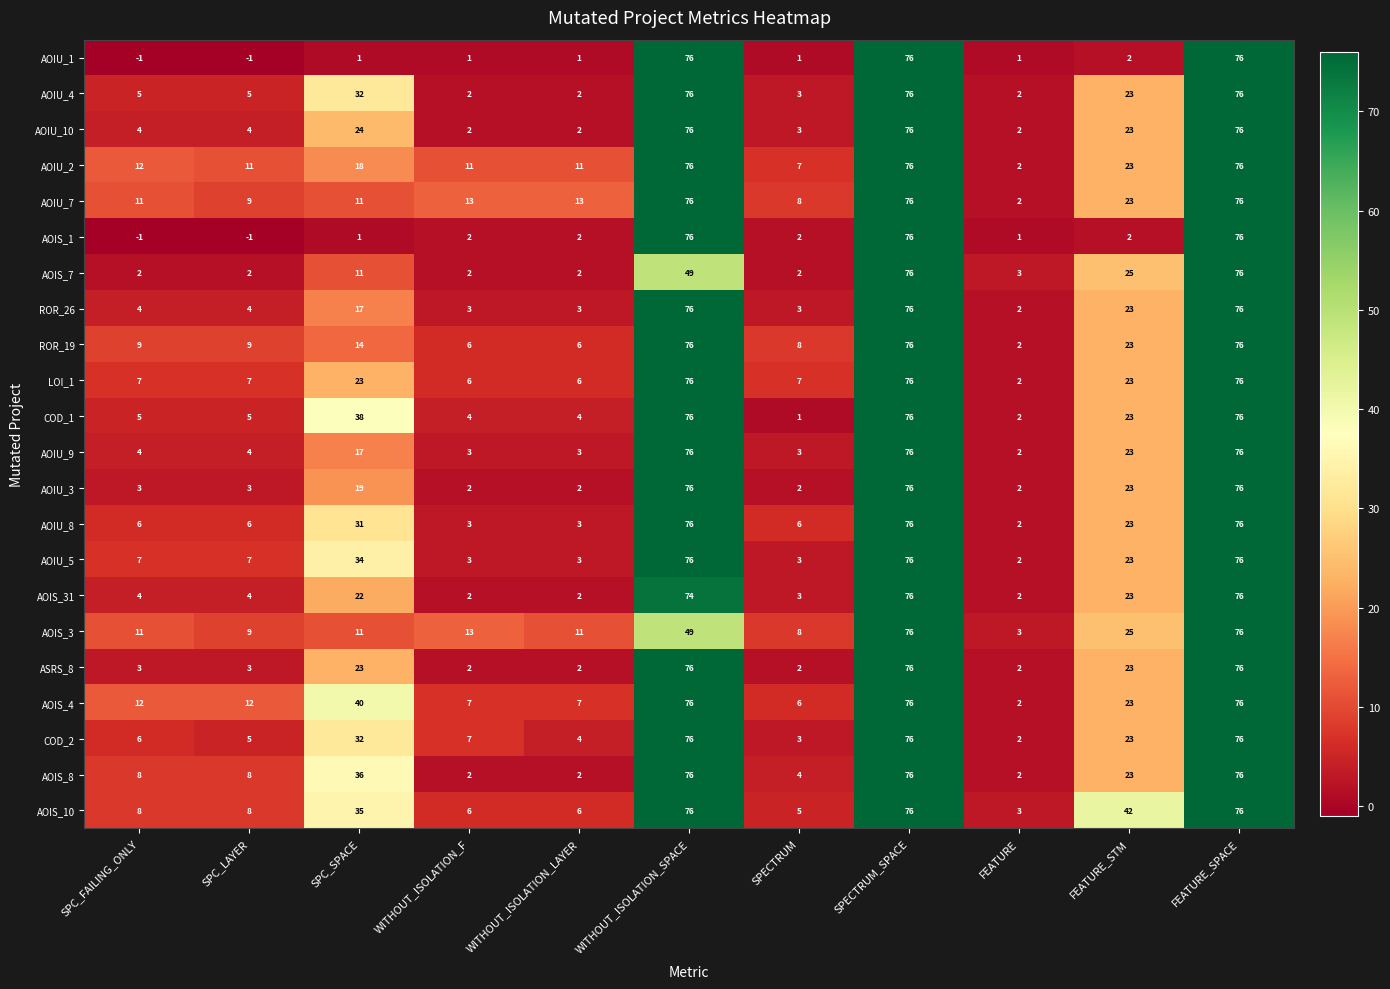

What is the maximum value for AOIU_4?

76